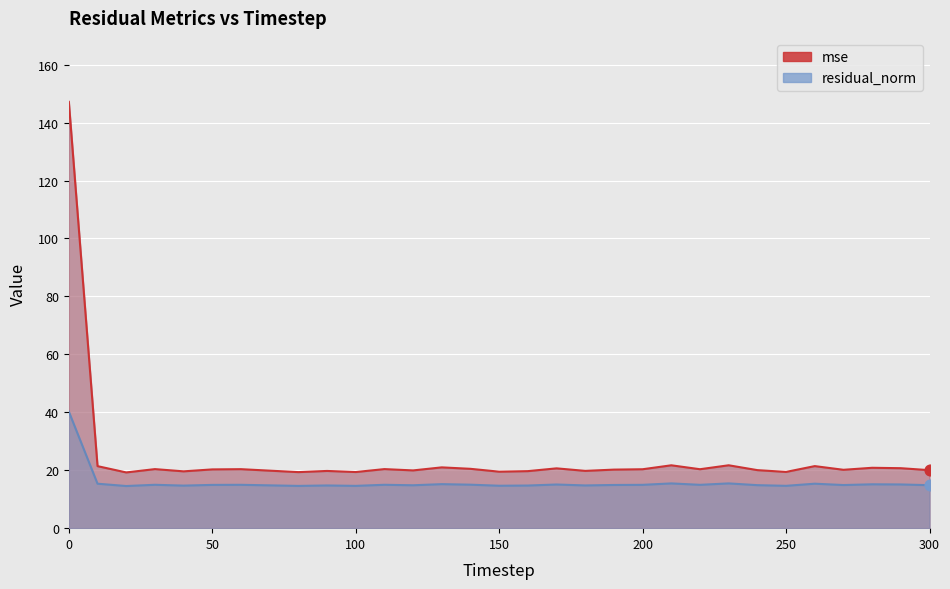

Which series has the largest total across all categories?

mse